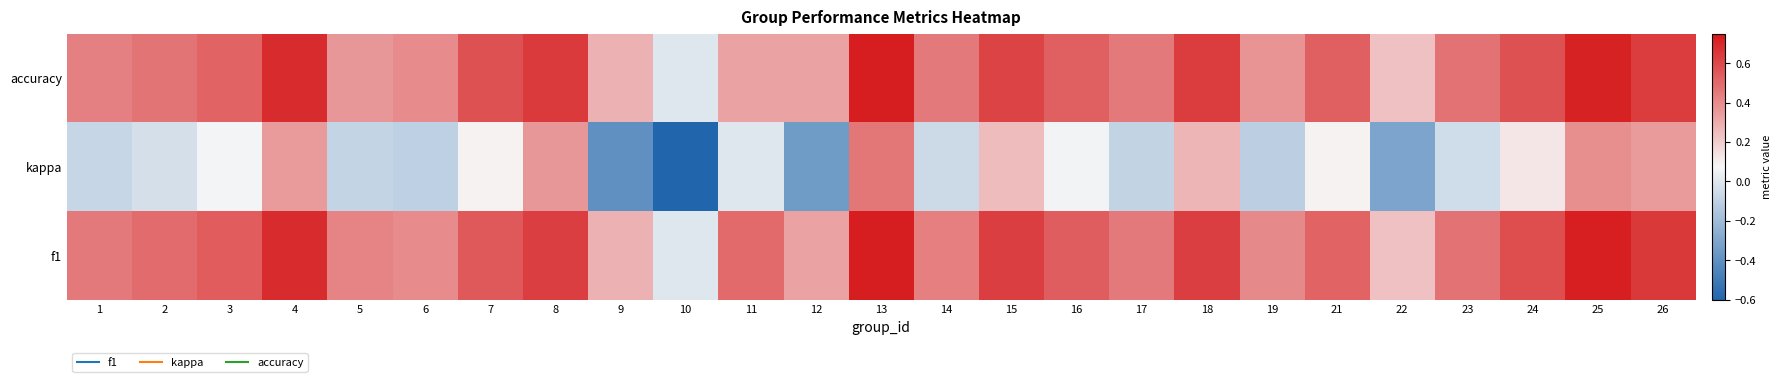

Rank the series at 11 from lowest to highest value.

kappa, accuracy, f1